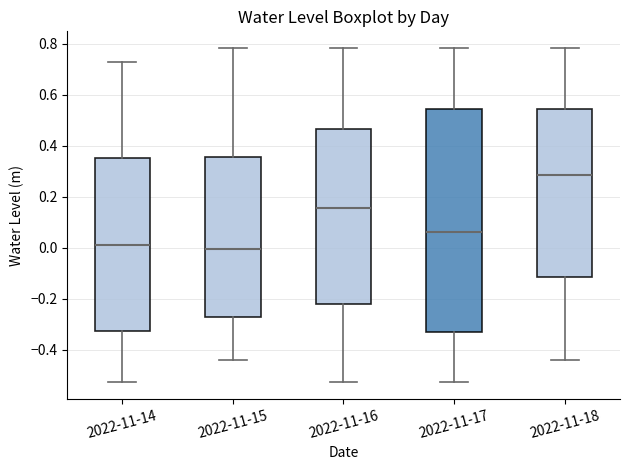

Which box's median line is the highest?

2022-11-18